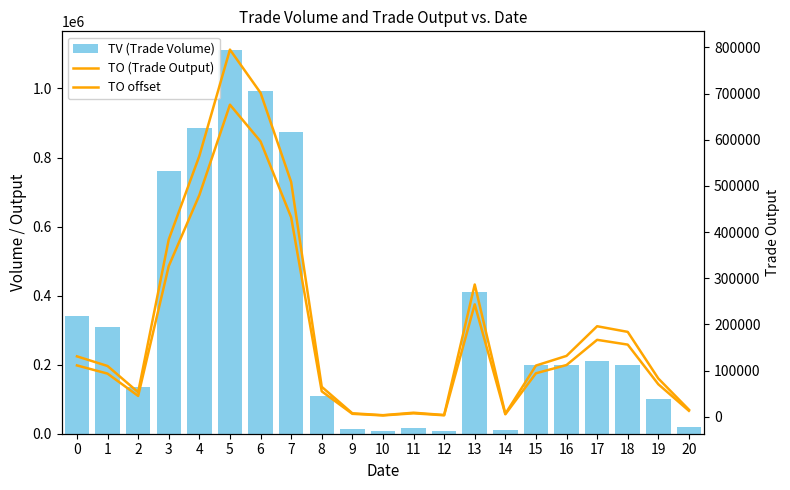

Rank the series by their average value, from highest to lowest.

TV (Trade Volume), TO (Trade Output), TO offset